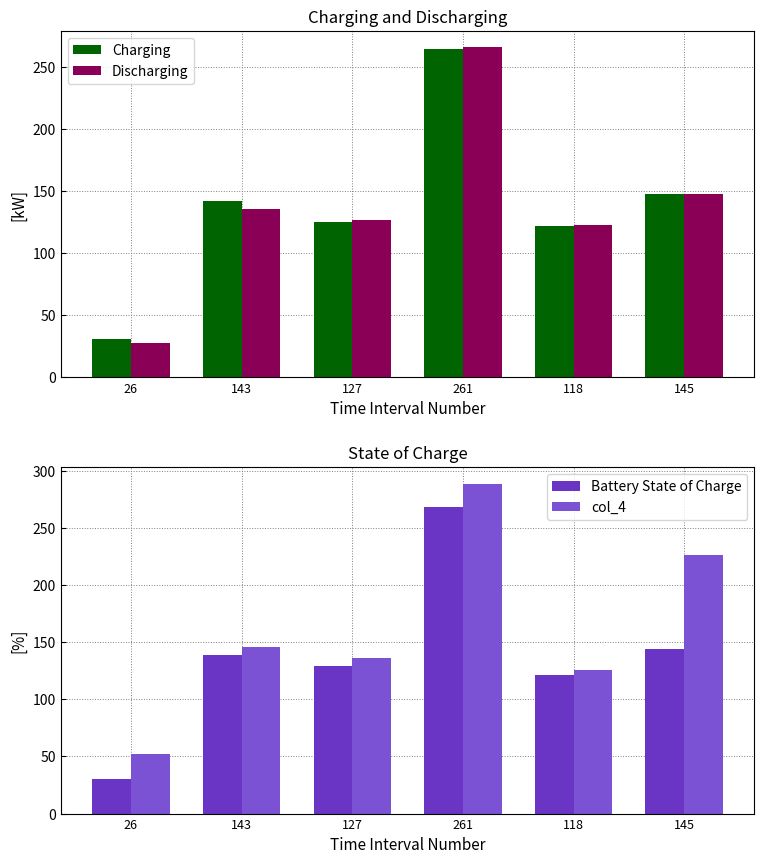

Reading left to right, transcribe all the data shown in this chart.

Charging: 31	142	125	265	122	148
Discharging: 28	136	127	266	123	148
Battery State of Charge: 30	139	129	268	121	144
col_4: 52	146	136	289	126	226